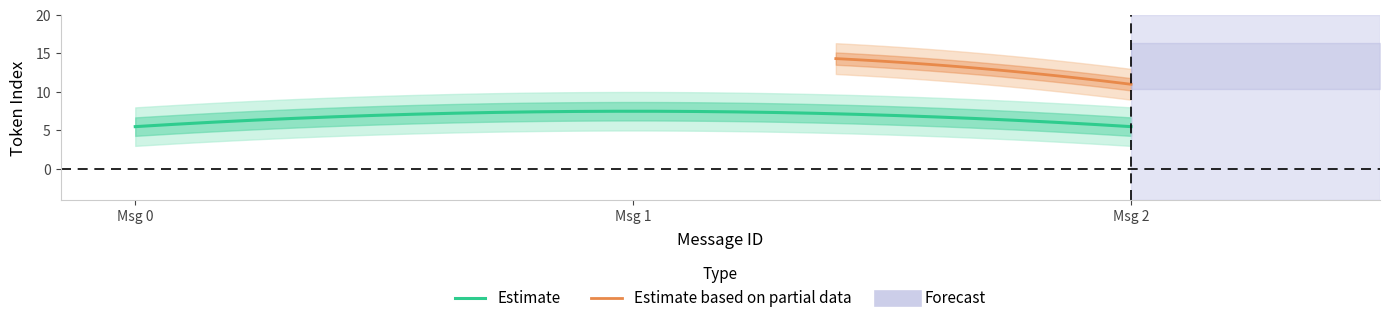

What is the lowest value of the Estimate series?

5.5